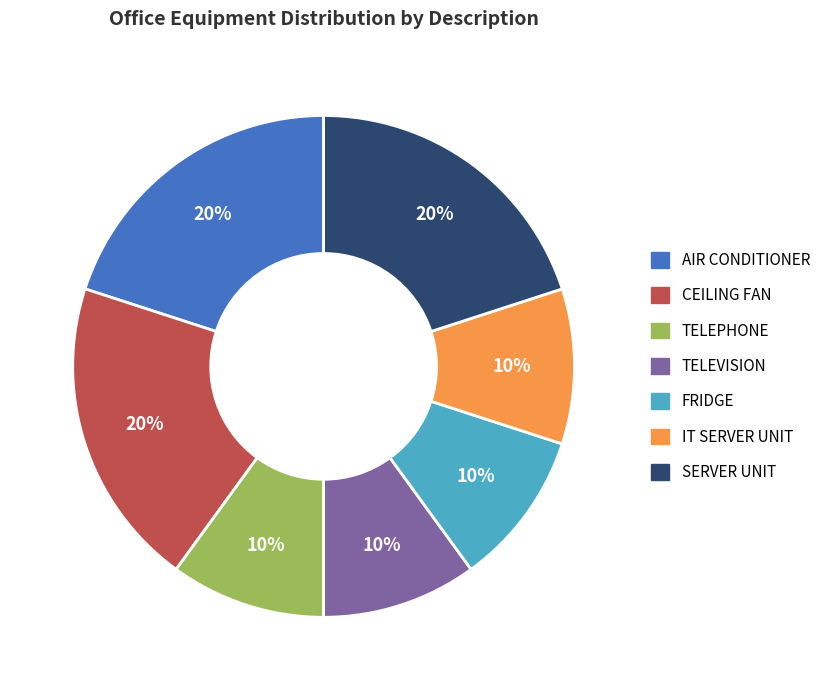

Does CEILING FAN represent more than half of the total?

No